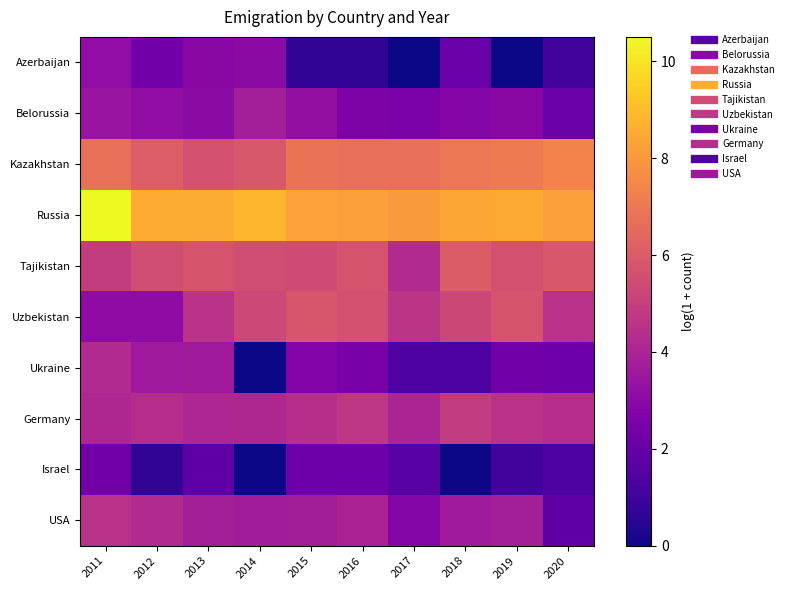

What is the total value across all series at 2019?

41.5